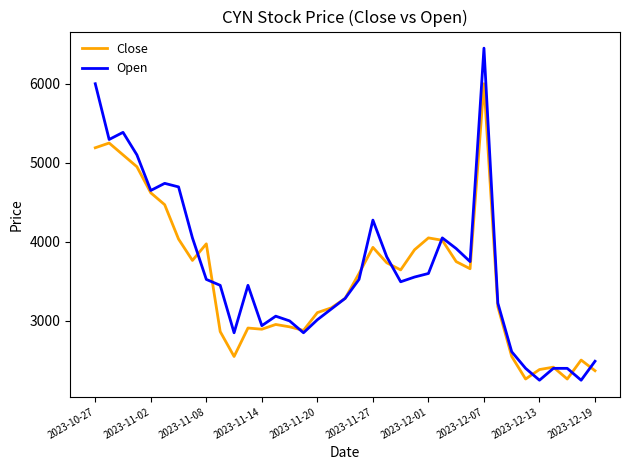

After their last crossing, which series has the higher values: Close or Open?

Open